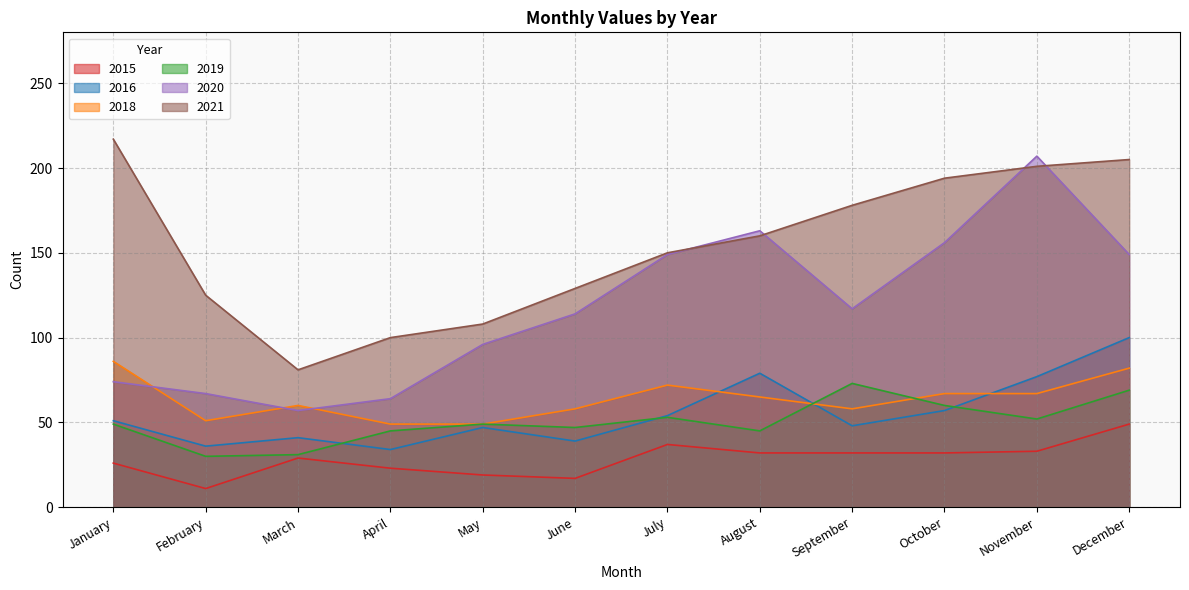

True or false: 2015 and 2018 cross at least once.

False